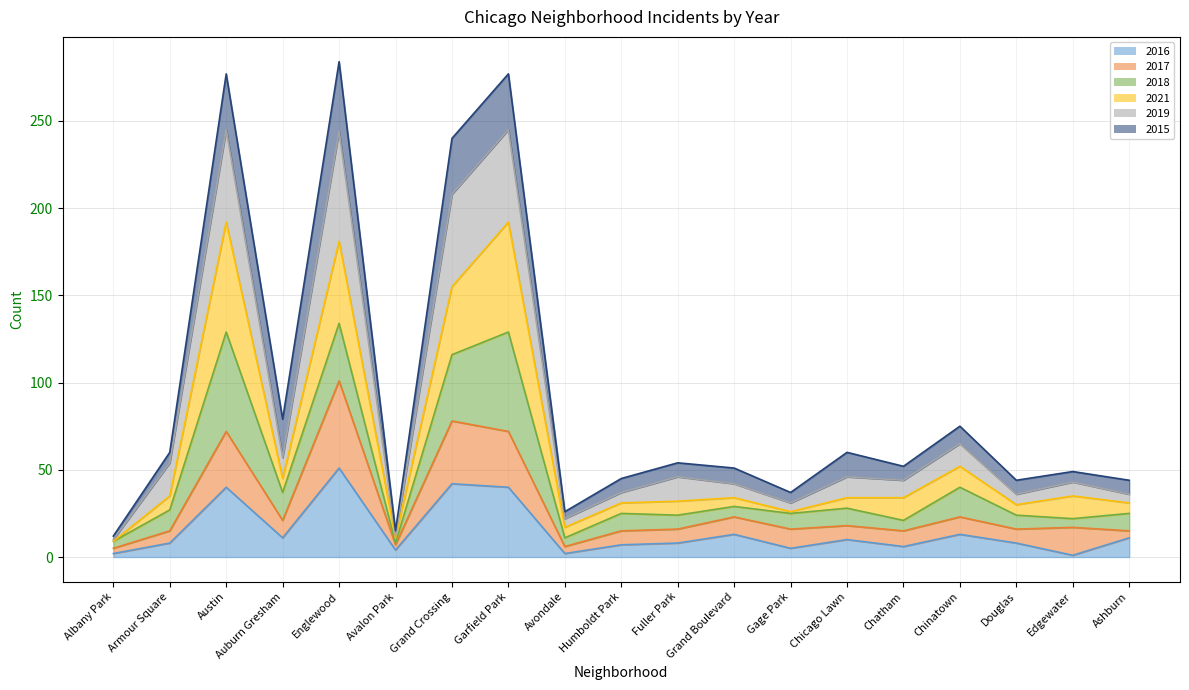

What is the highest value of the 2016 series?

51